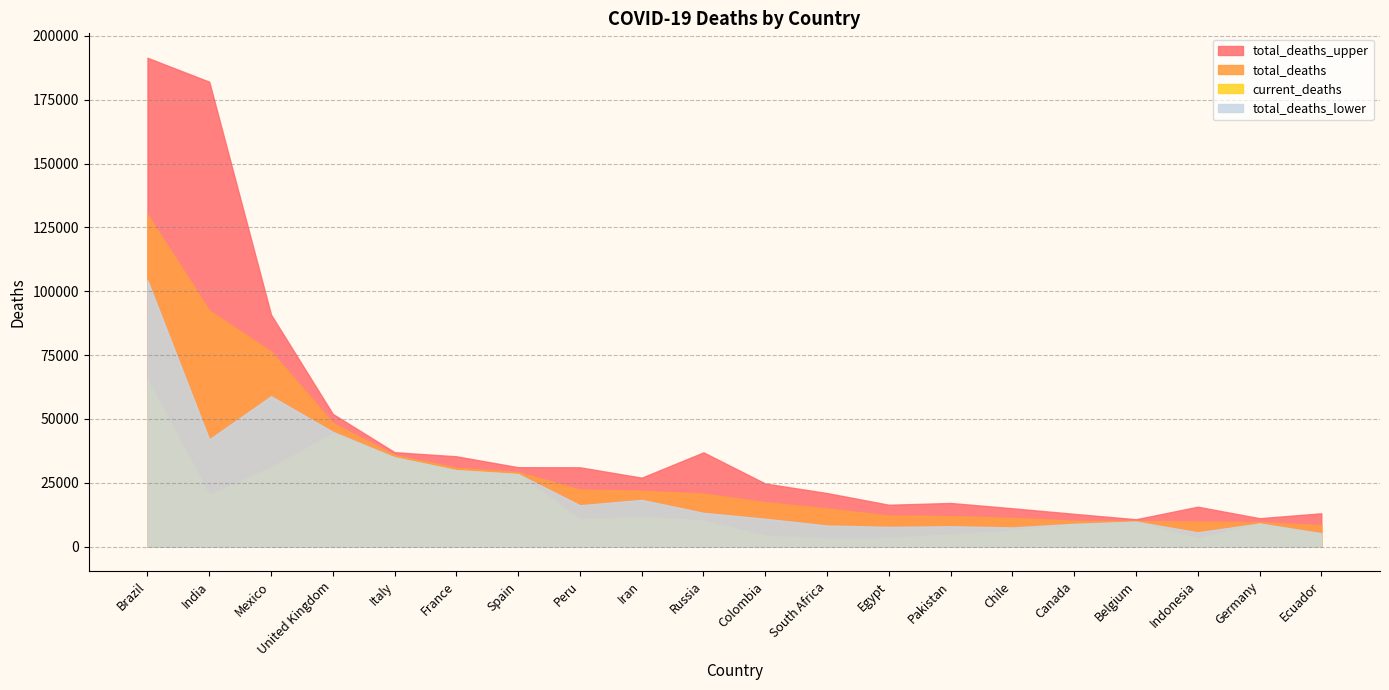

How many data points in current_deaths are above 10280?

9